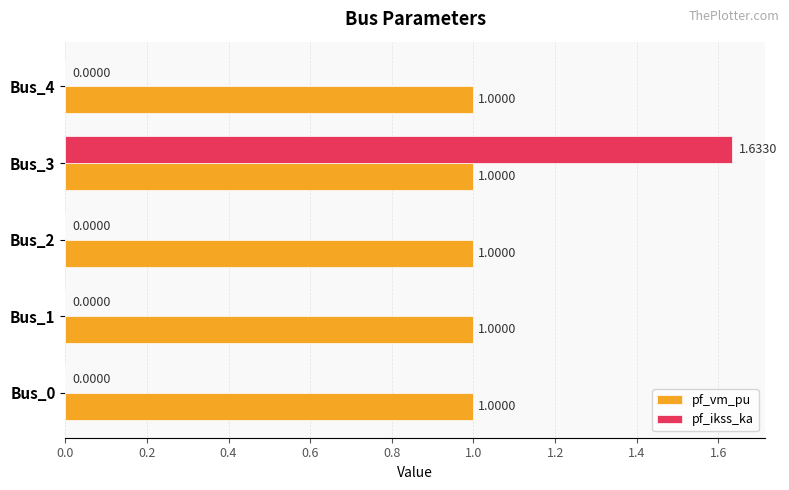

Between Bus_0 and Bus_3, which series saw the biggest shift?

pf_ikss_ka